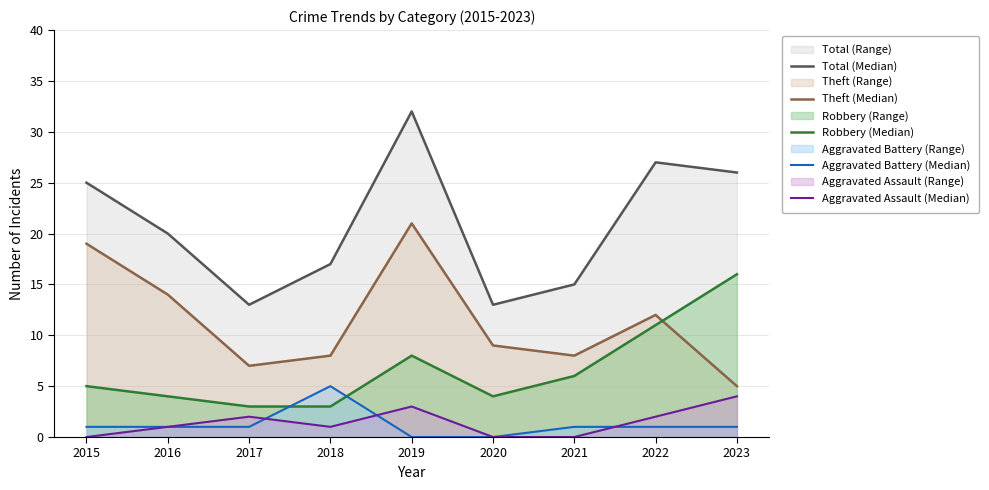

At which label is Total (Median) closest to 22?

2016